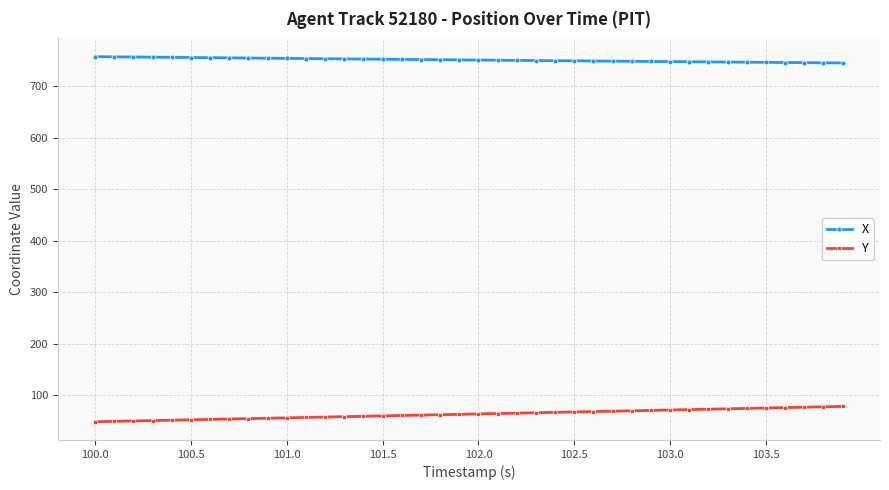

True or false: Y and X intersect in this chart.

False